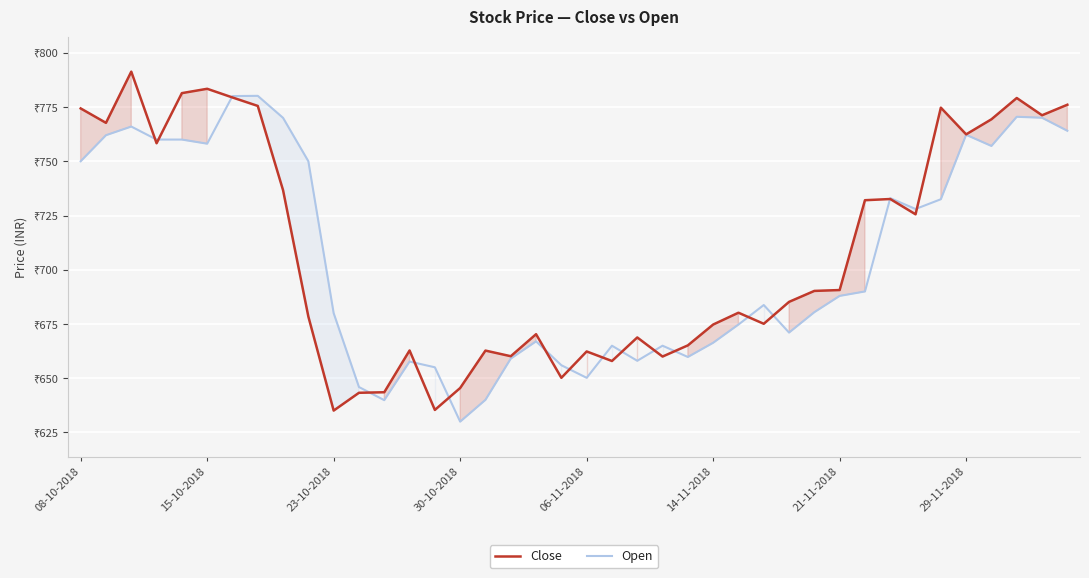

What are all the series names shown in the legend?

Close, Open